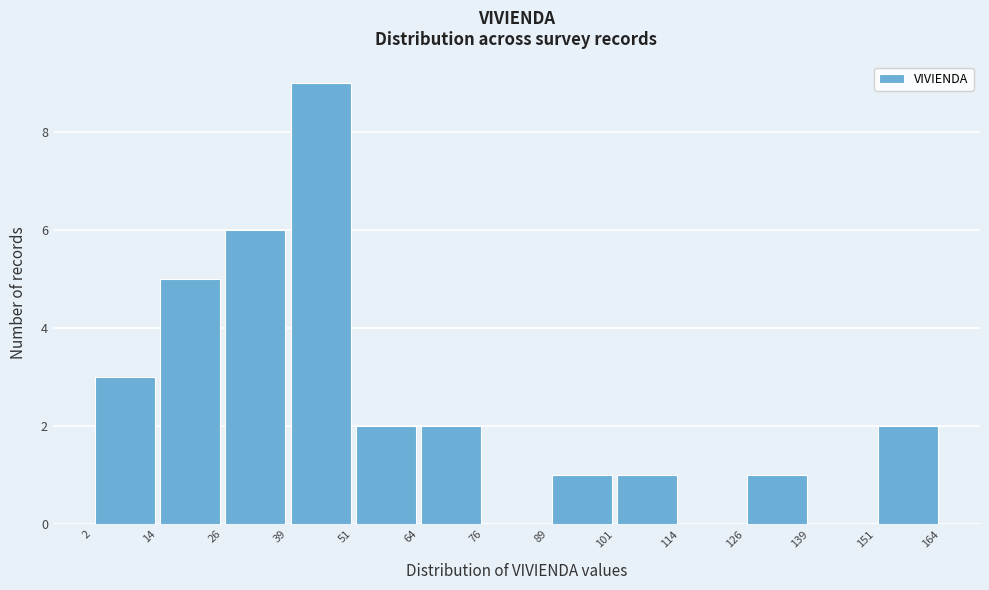

How tall is the bar that spans 2 to 14 on the x-axis? The values are not printed on the chart, so give them approximately, as read against the axis.

3